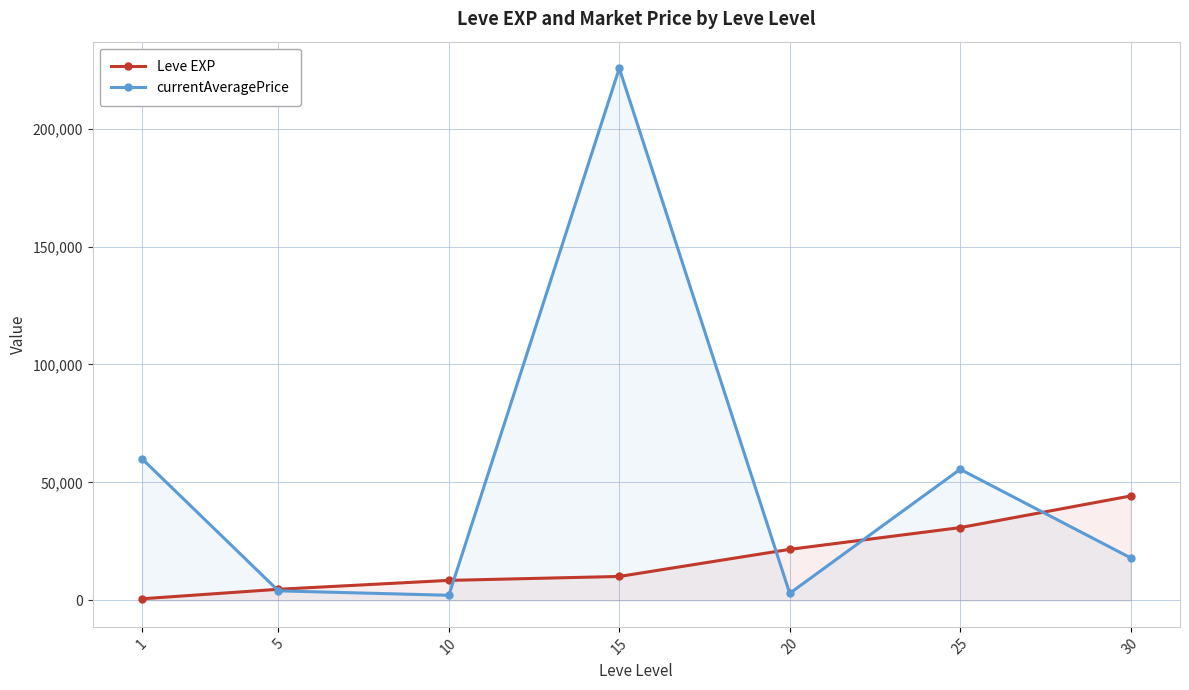

Which series has the largest range (max minus min)?

currentAveragePrice